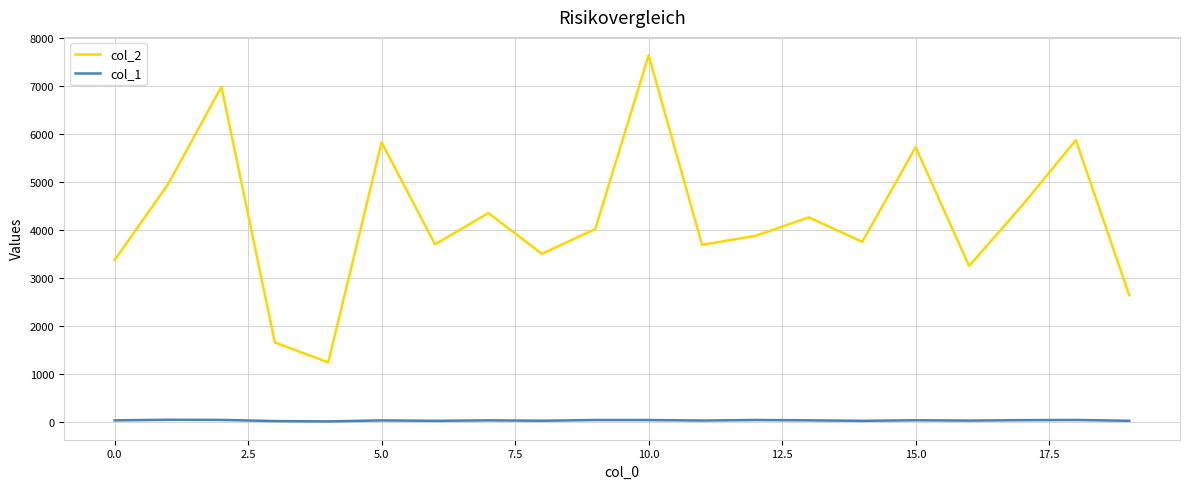

What is the greatest value displayed?

7650